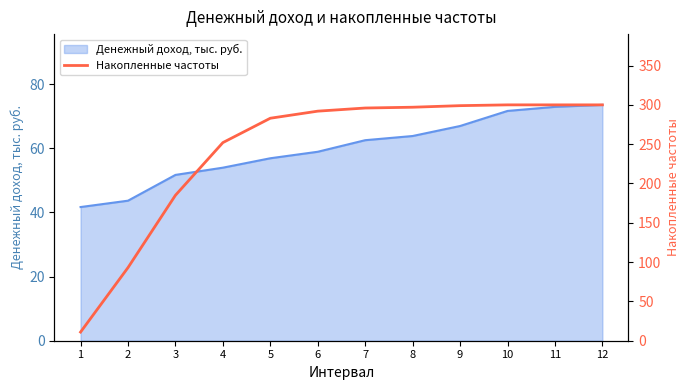

Which has a higher value, 10 or 1?

10